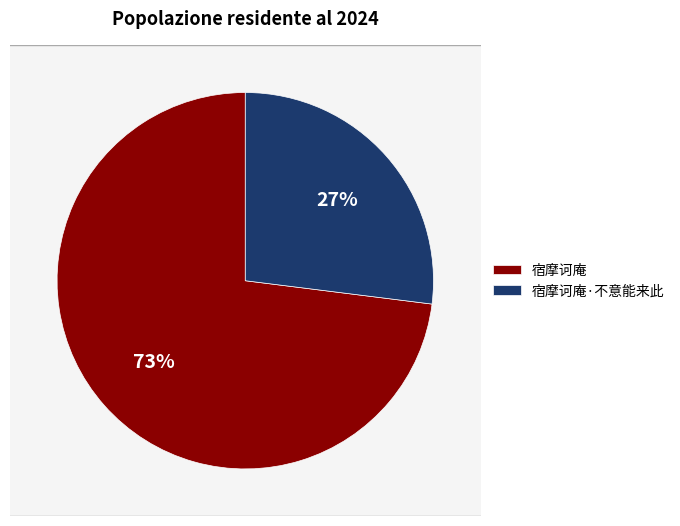

Which slice is the largest?

宿摩诃庵